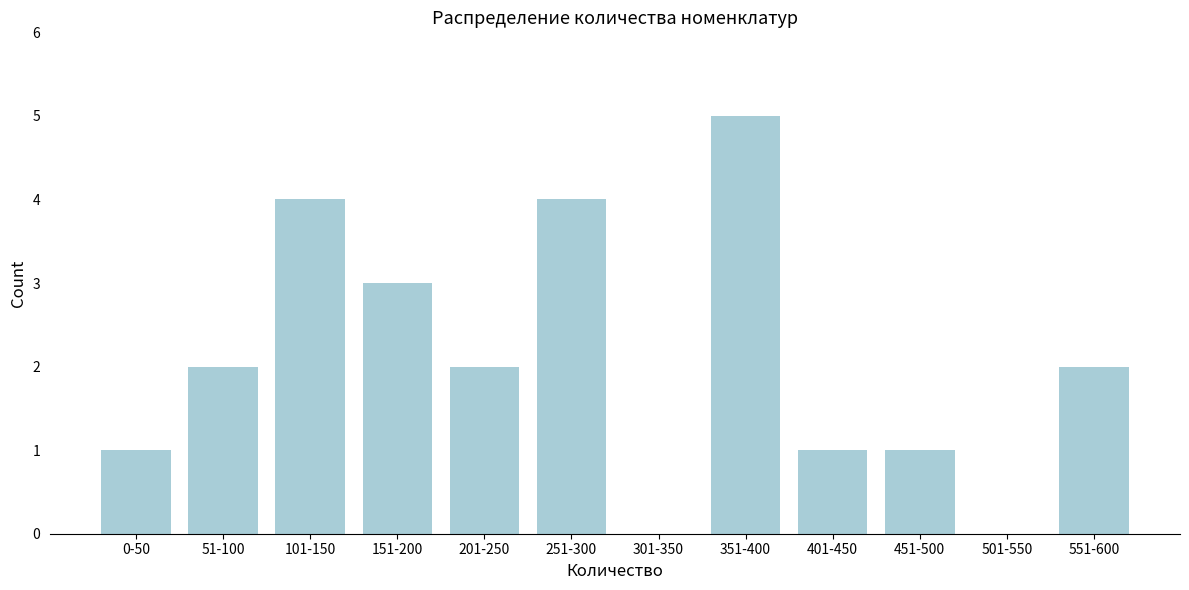

Reading left to right, list all the values displayed in this chart.

0-50=1	51-100=2	101-150=4	151-200=3	201-250=2	251-300=4	301-350=0	351-400=5	401-450=1	451-500=1	501-550=0	551-600=2